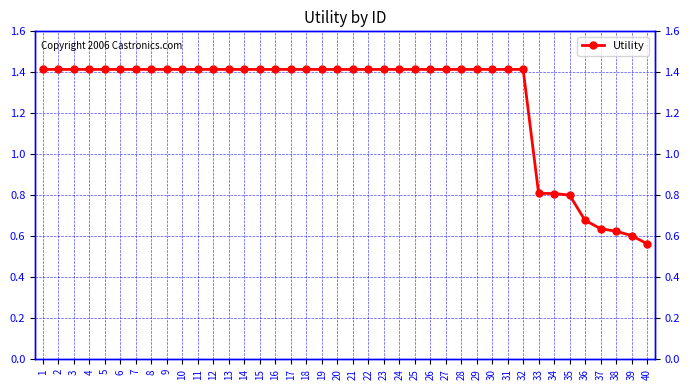

Is it true that the value at 30 is 2.1?

False